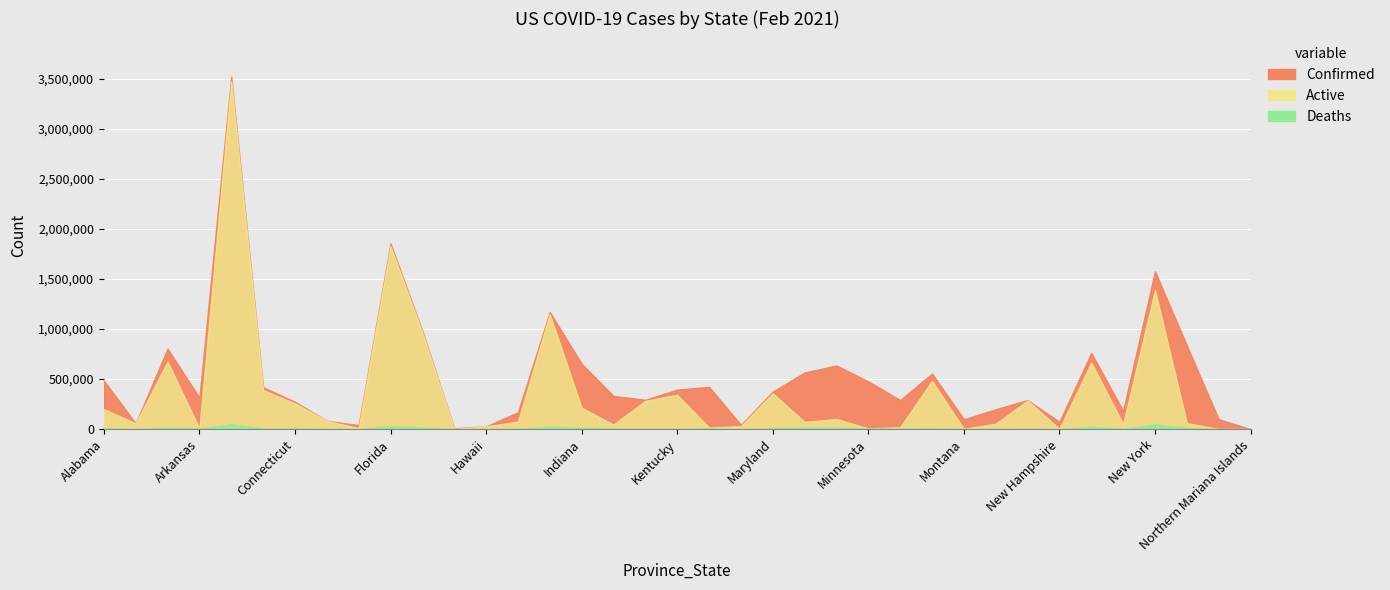

Between California and Alaska, which is larger?

California